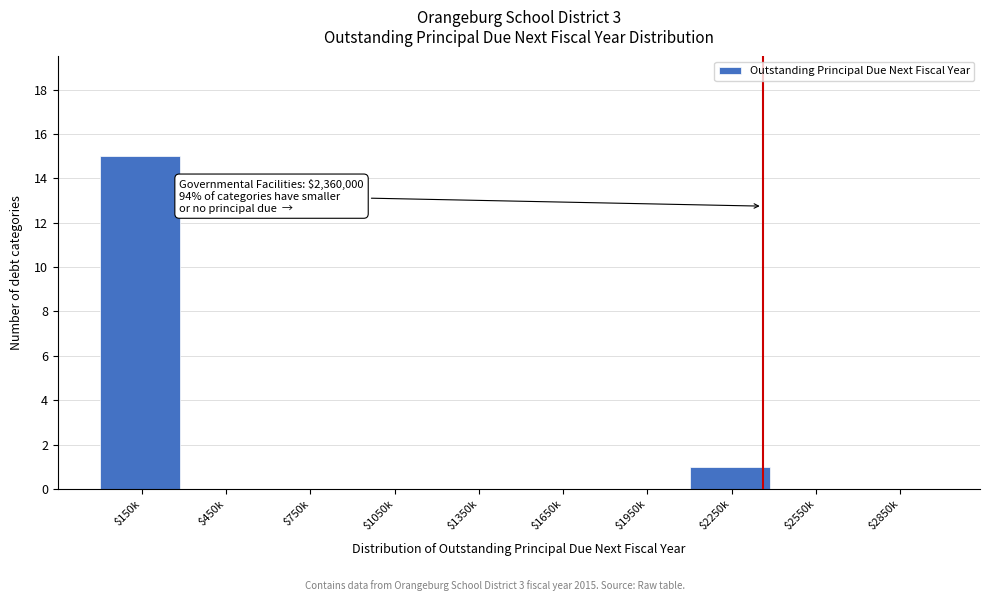

True or false: the data shows 0 at $450k.

True